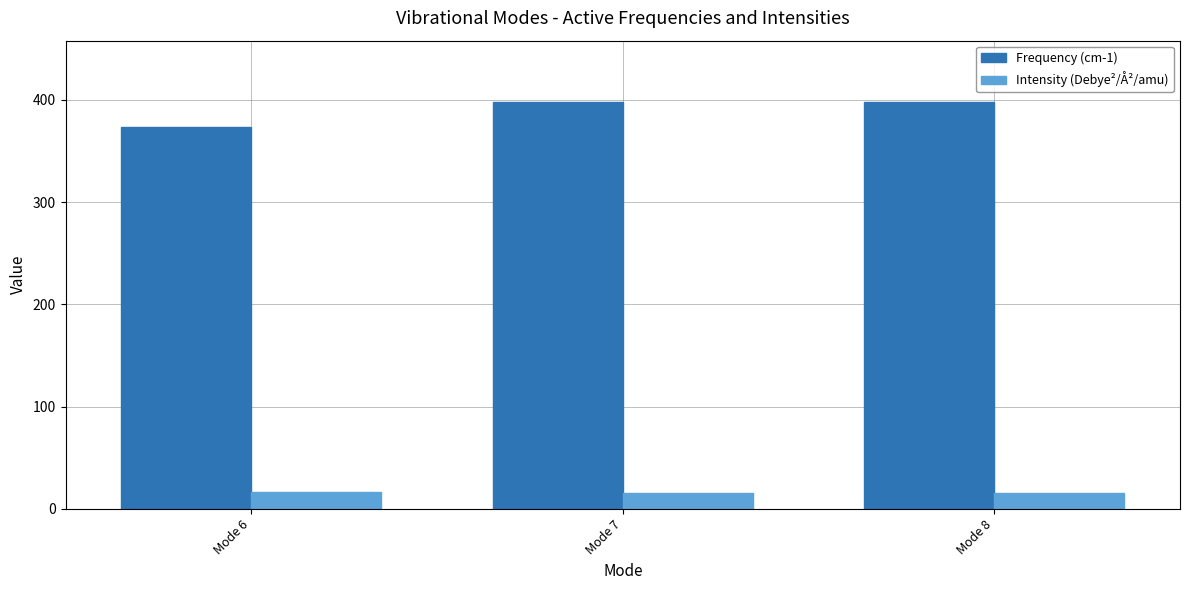

Which series has the largest range (max minus min)?

Frequency (cm-1)